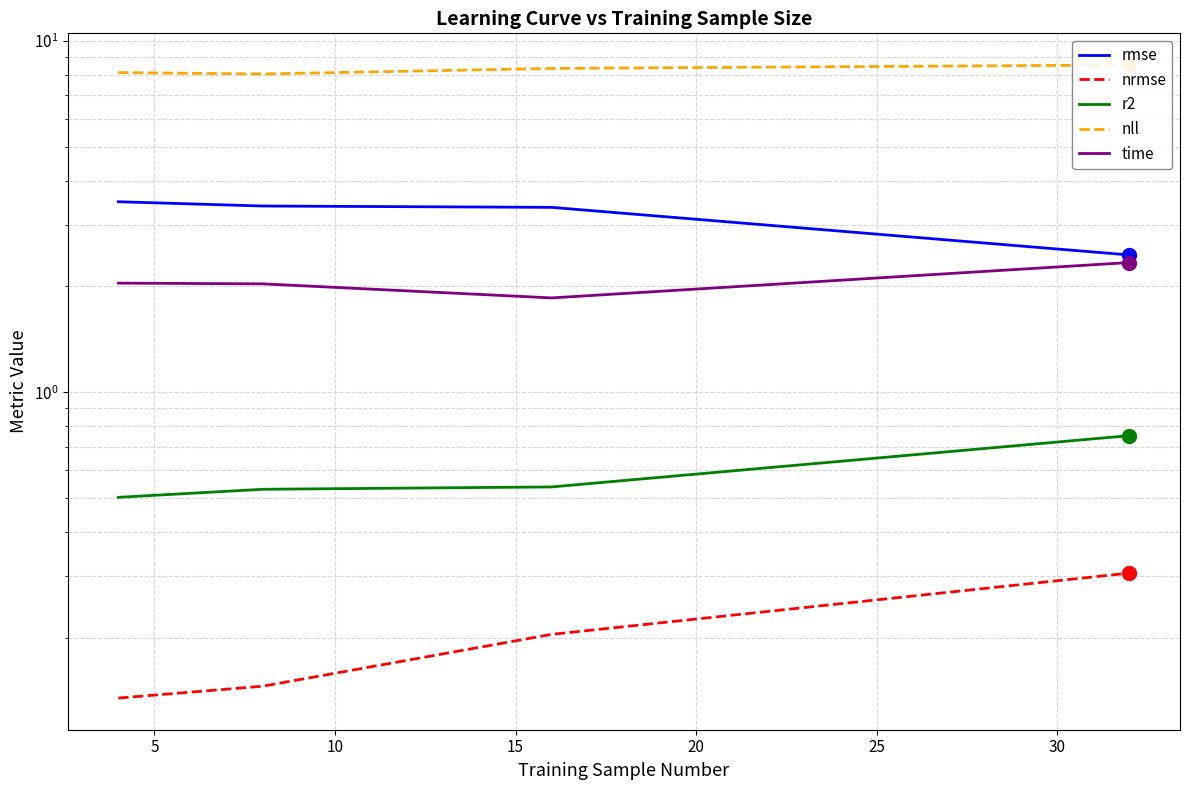

What is the total value across all series at 0?

14.3